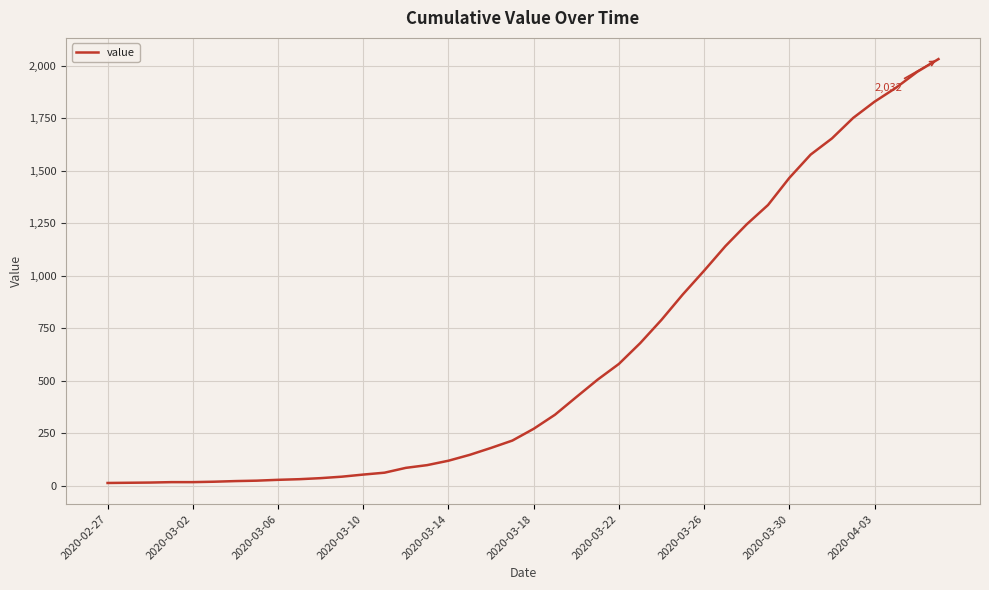

What is the greatest value displayed?

2032